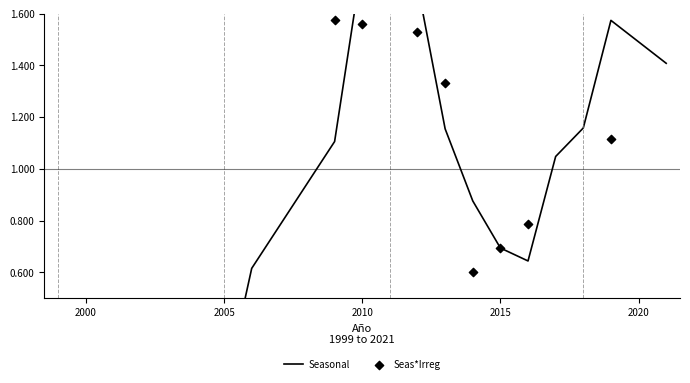

Is the value of Seas*Irreg at 2010 greater than the value of Seasonal at 1995?

Yes